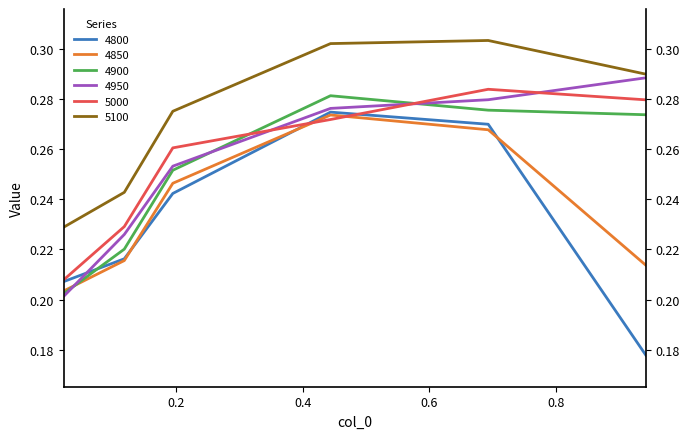

At which category does 5100 reach its first local peak?

0.6931506849315069